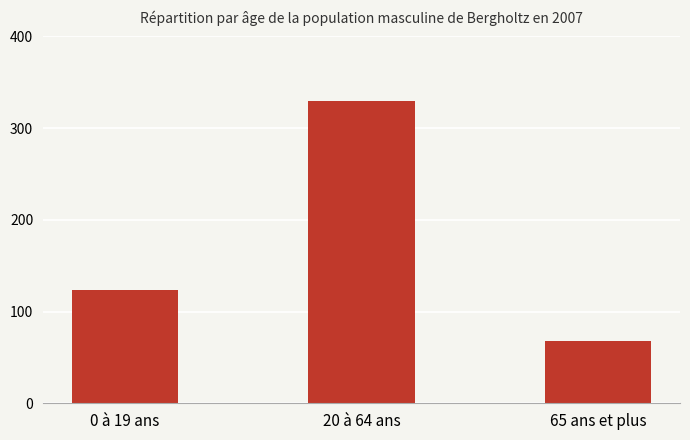

List the labels in order of value, largest first.

20 à 64 ans, 0 à 19 ans, 65 ans et plus